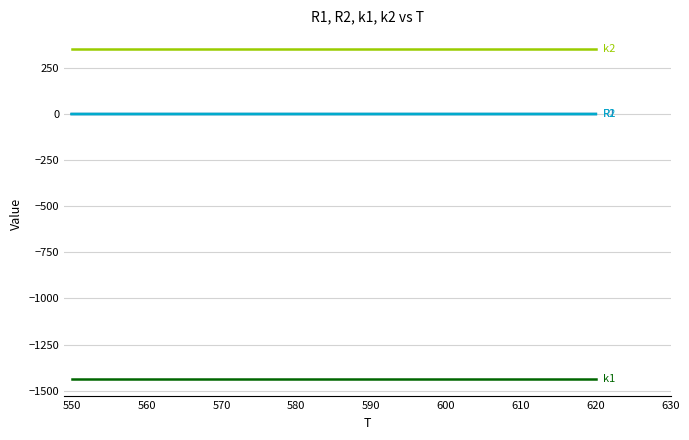

What is the minimum value shown in the chart?

-1438.5